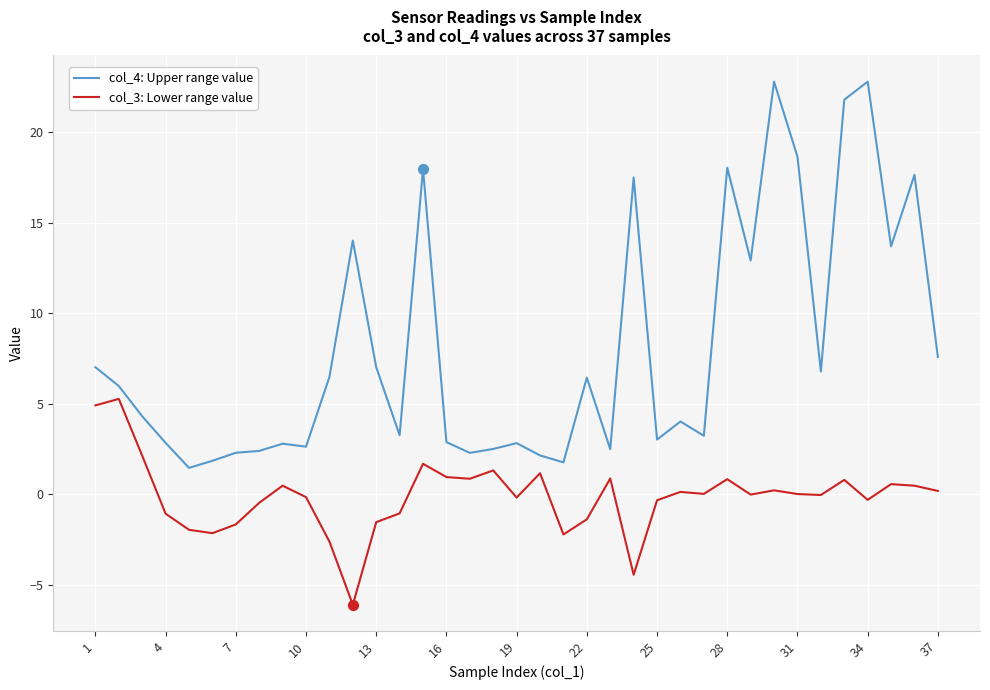

Which series has the largest total across all categories?

col_4: Upper range value